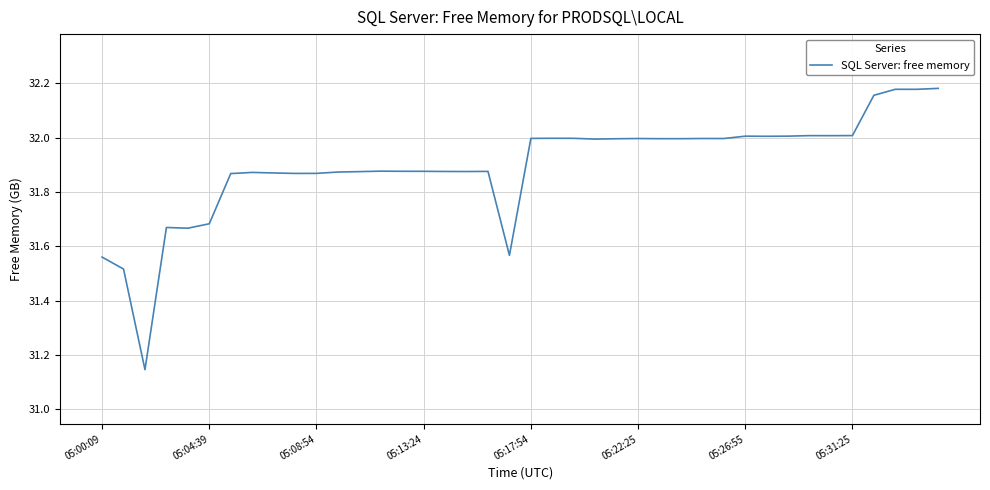

What is the difference between the maximum and minimum values?

1.0